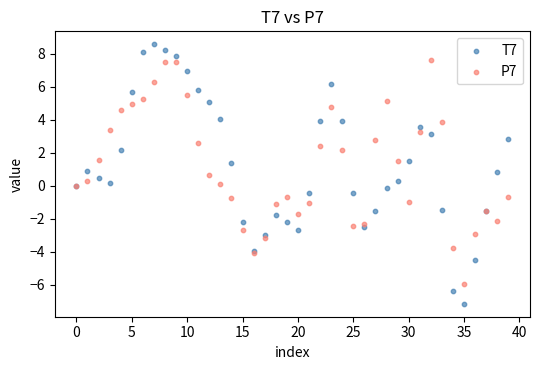

Which series reaches the minimum Y coordinate?

T7